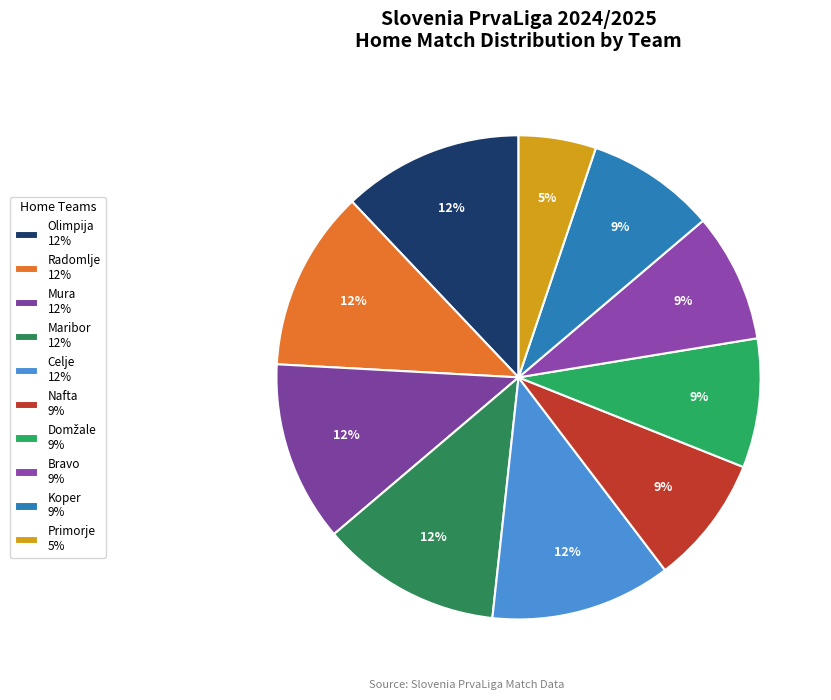

Is it true that Nafta is 18% of the pie?

False